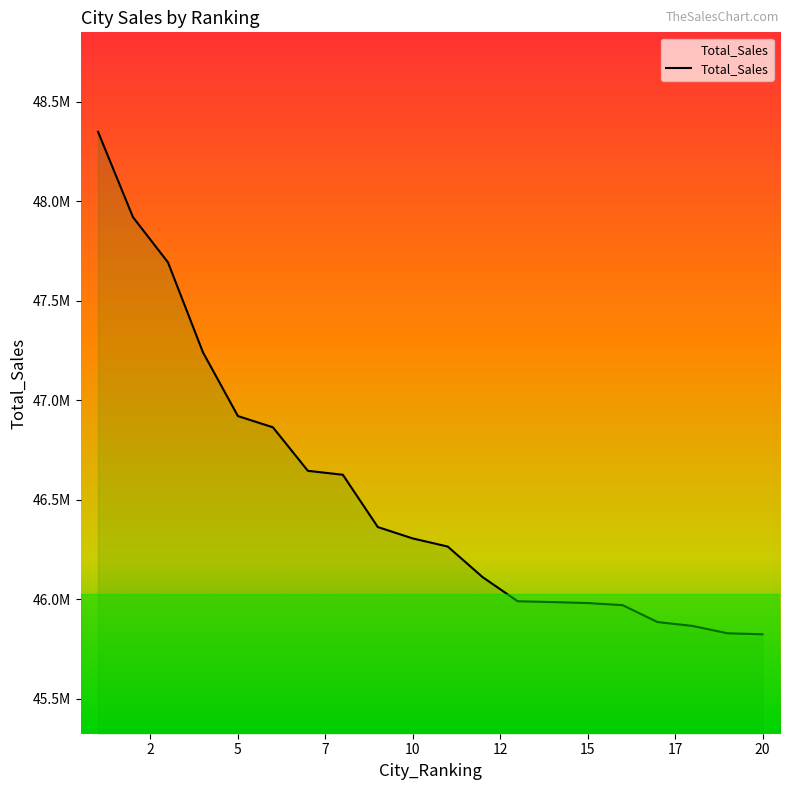

True or false: there are more than 0 points higher than both neighbors.

False